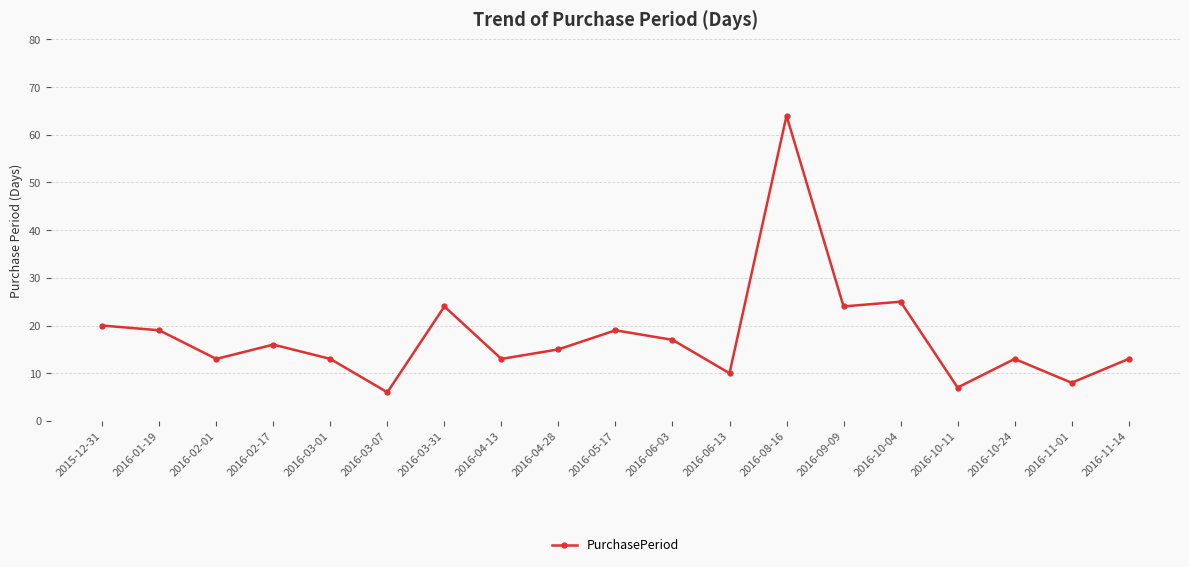

Does the chart have visible grid lines?

Yes